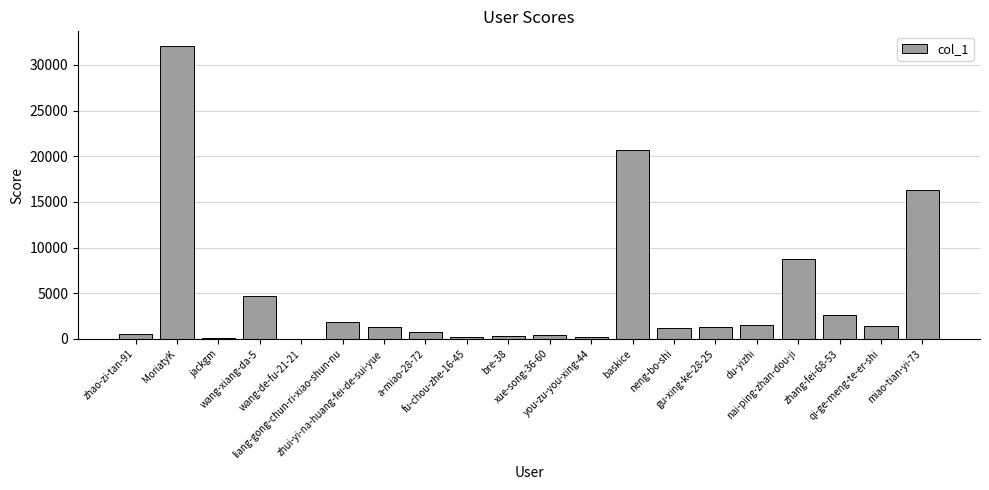

What is the ratio of the value at zhang-fei-68-53 to the value at xue-song-36-60?

6.8